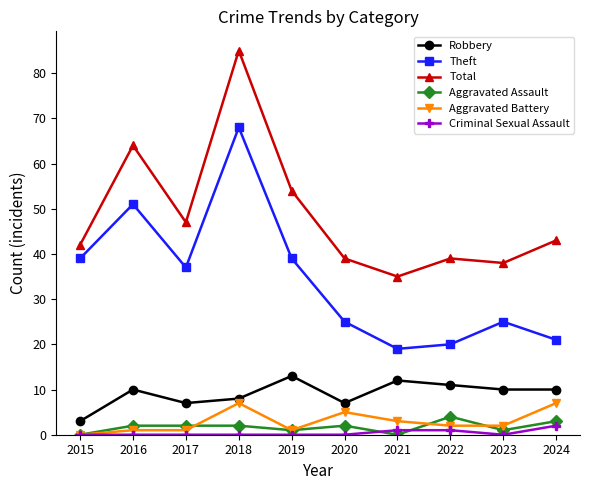

What is the value of the Theft point at the 3rd from the left?

37